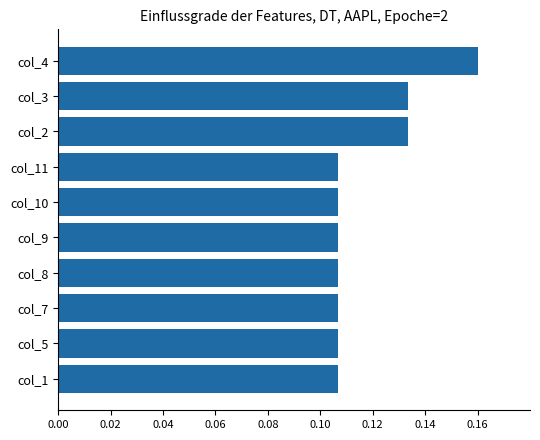

True or false: the data shows 0.2 at col_3.

False